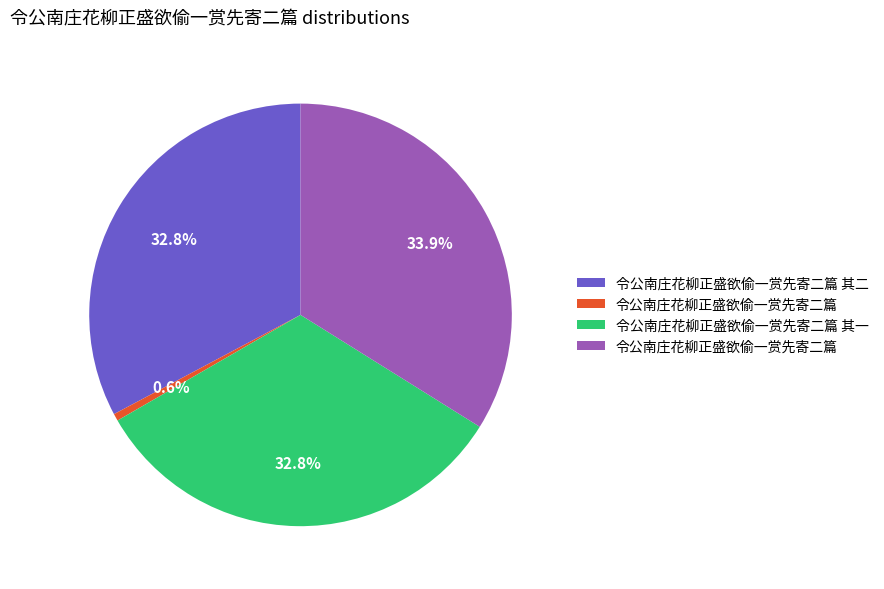

Does any single category account for the majority?

No